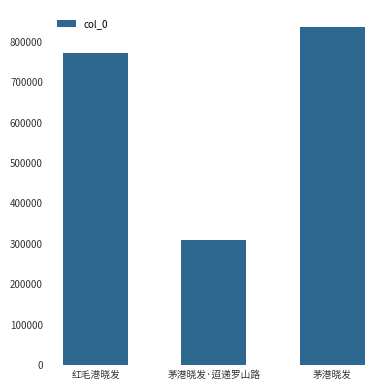

How many bars are there in total?

3